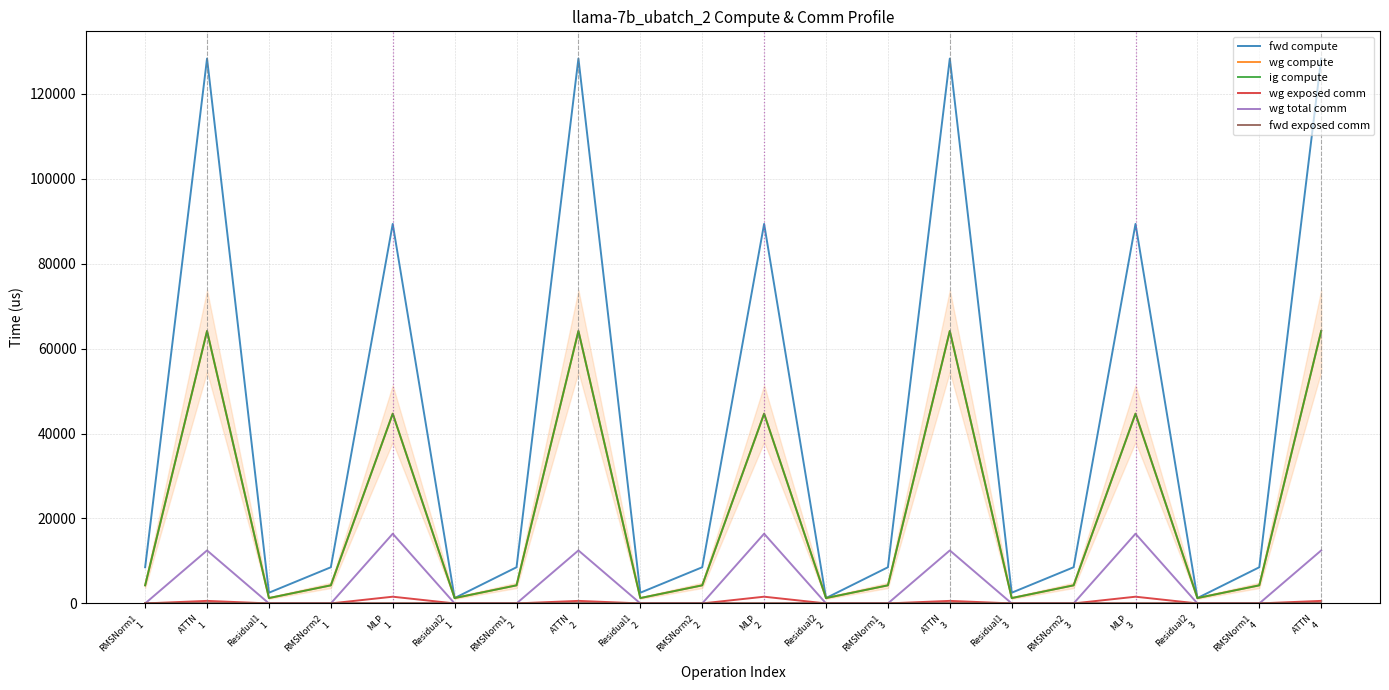

Reading right to left, extract all data points from this chart.

fwd compute: 128266.4	8513.3	1260.0	89343.3	8513.3	2520.1	128266.4	8513.3	1260.0	89343.3	8513.3	2520.1	128266.4	8513.3	1260.0	89343.3	8513.3	2520.1	128266.4	8513.3
wg compute: 64133.2	4256.6	1260.0	44671.6	4256.6	1260.0	64133.2	4256.6	1260.0	44671.6	4256.6	1260.0	64133.2	4256.6	1260.0	44671.6	4256.6	1260.0	64133.2	4256.6
ig compute: 64133.2	4256.6	1260.0	44671.6	4256.6	1260.0	64133.2	4256.6	1260.0	44671.6	4256.6	1260.0	64133.2	4256.6	1260.0	44671.6	4256.6	1260.0	64133.2	4256.6
wg exposed comm: 597.1	0.0	0.0	1579.1	0.0	0.0	597.1	0.0	0.0	1579.1	0.0	0.0	597.1	0.0	0.0	1579.1	0.0	0.0	597.1	0.0
wg total comm: 12474.7	0.0	0.0	16404.2	0.0	0.0	12474.7	0.0	0.0	16404.2	0.0	0.0	12474.7	0.0	0.0	16404.2	0.0	0.0	12474.7	0.0
fwd exposed comm: 0.0	0.0	0.0	0.0	0.0	0.0	0.0	0.0	0.0	0.0	0.0	0.0	0.0	0.0	0.0	0.0	0.0	0.0	0.0	0.0